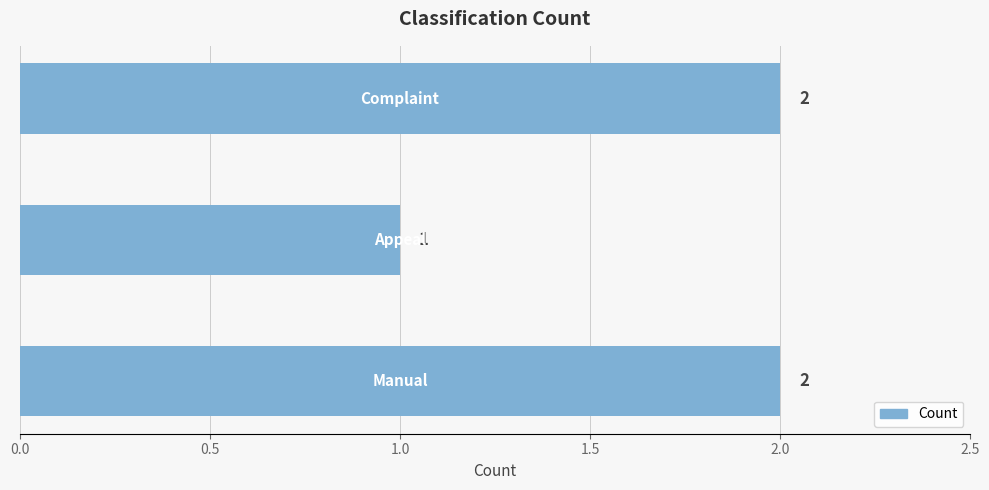

Reading top to bottom, what are all the values shown in this chart?

2	1	2